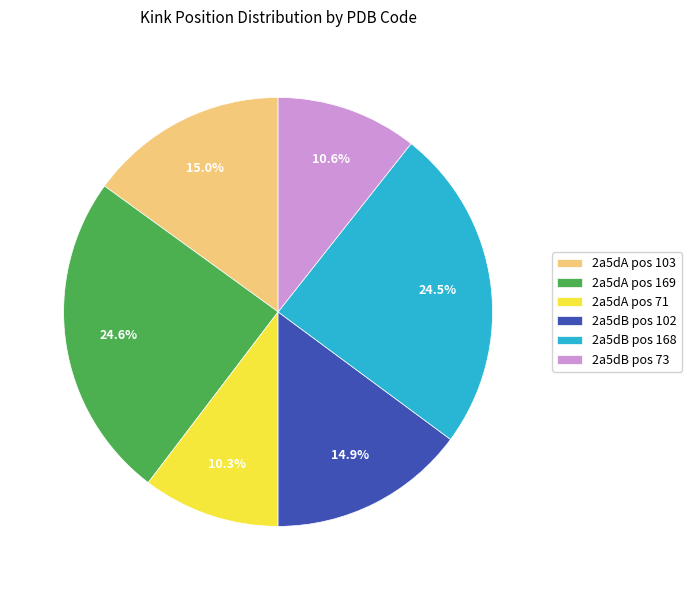

Does 2a5dB pos 168 account for over 50% of the chart?

No